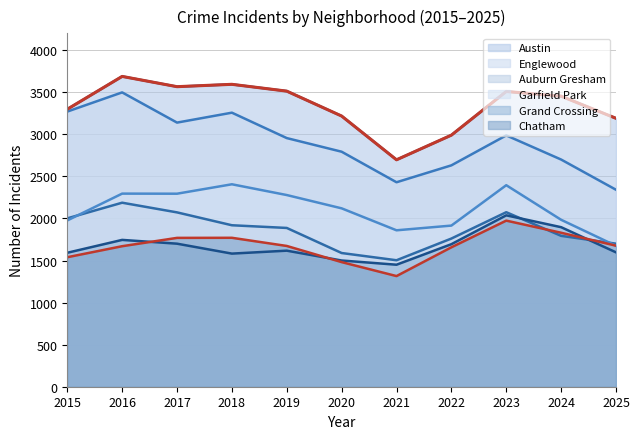

What is the total value across all series at 2017?

14540